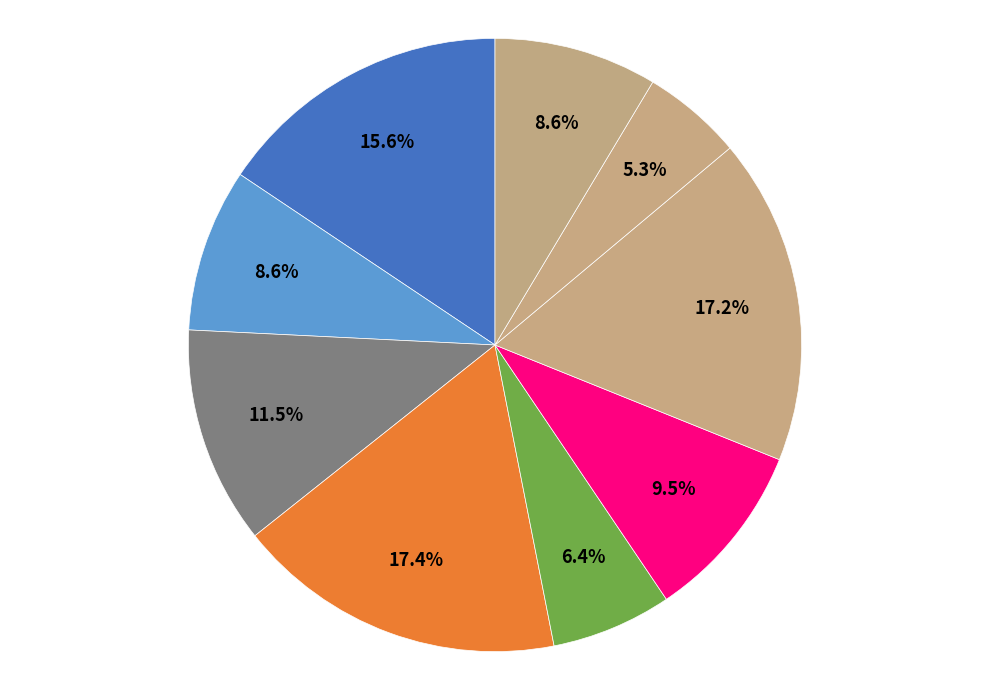

Count the number of slices in the pie.

9